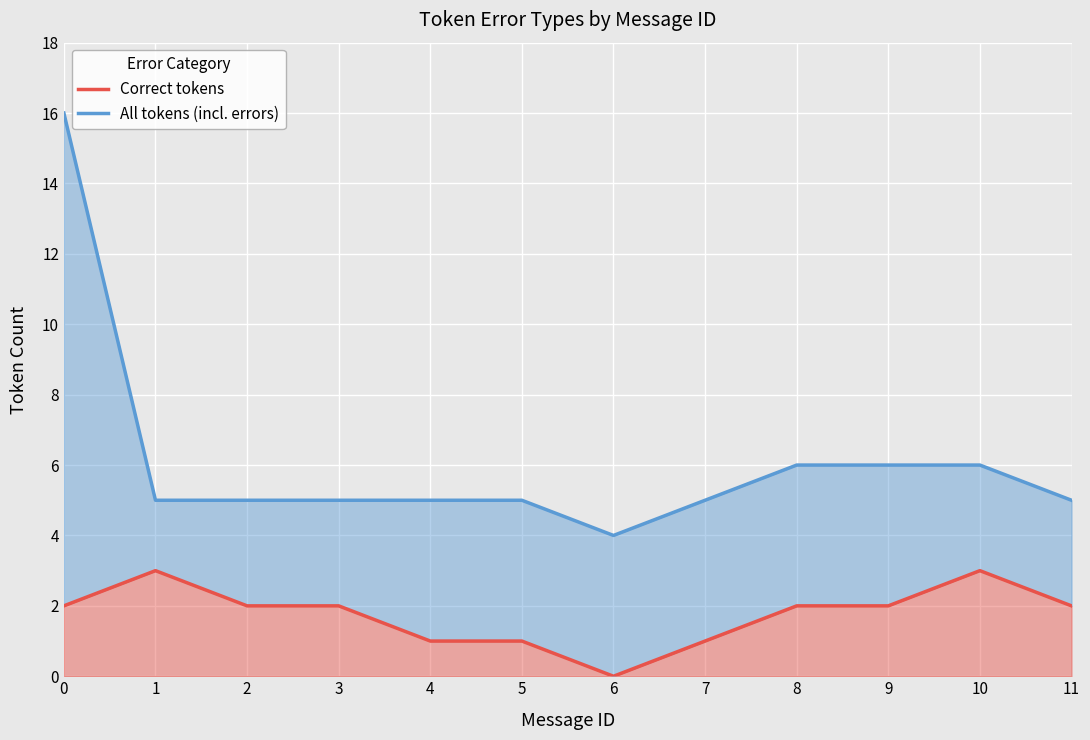

True or false: Correct tokens has a value of 2 at 0.

True